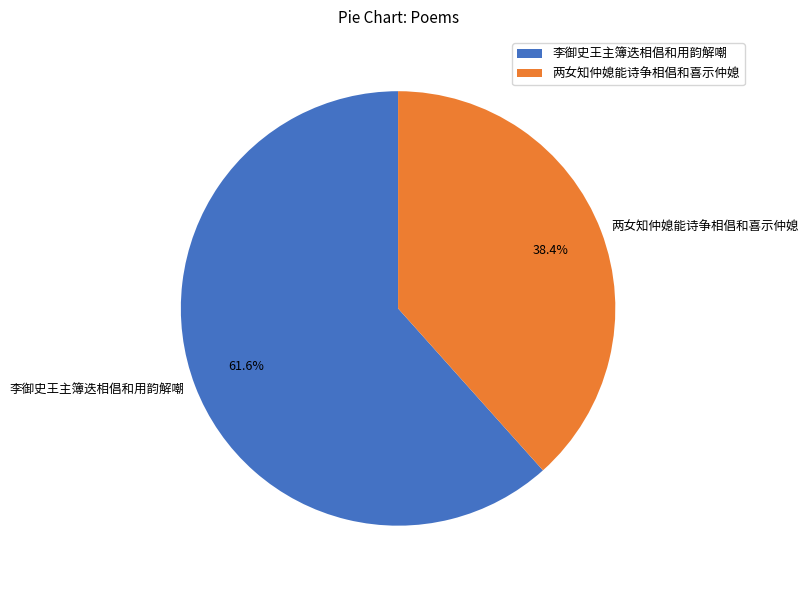

Approximately how many times larger is the value at 李御史王主簿迭相倡和用韵解嘲 compared to 两女知仲媳能诗争相倡和喜示仲媳?

1.6